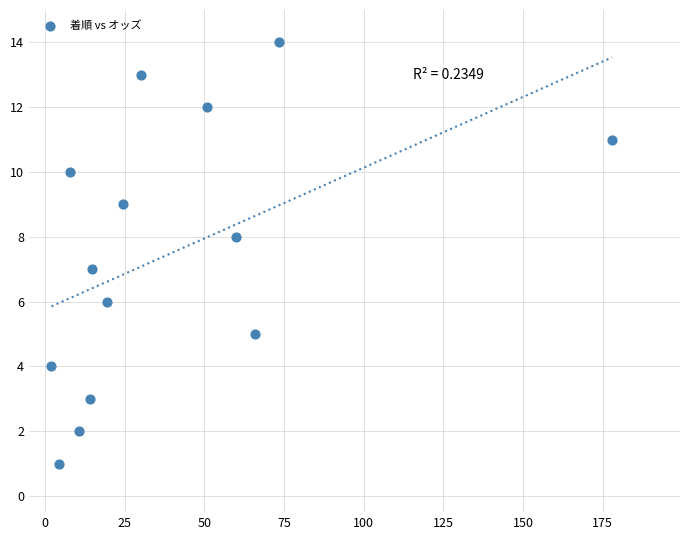

What is the range of Y values (max minus min)?

13